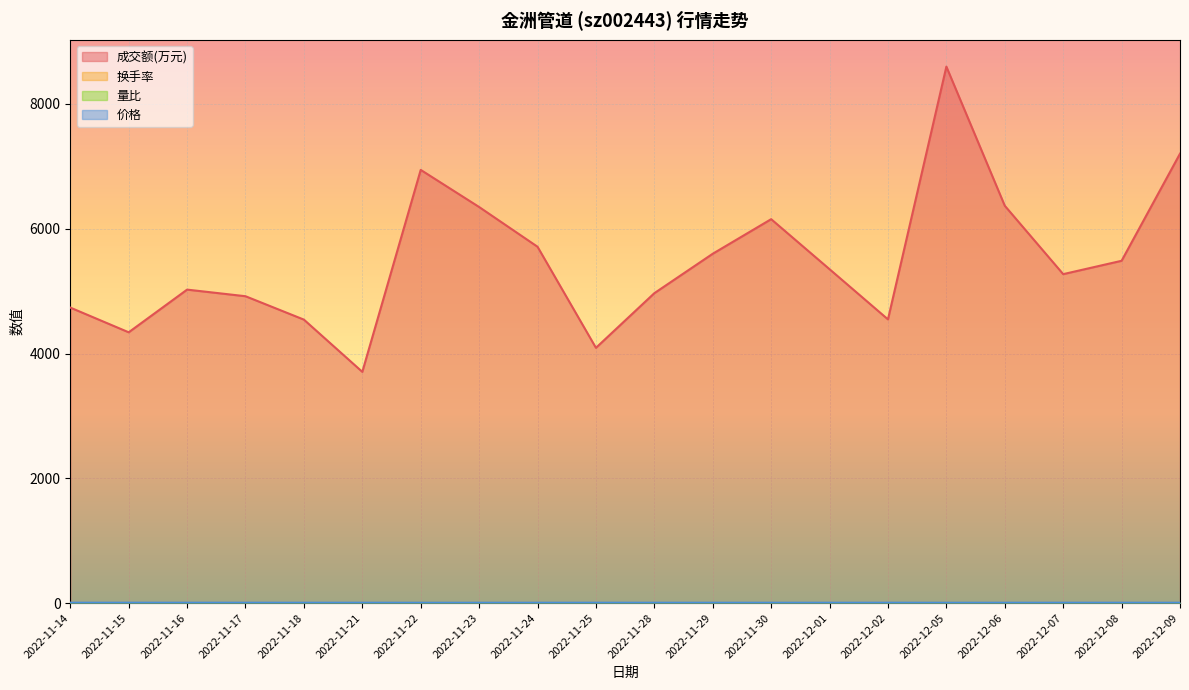

What is the difference between the 成交额(万元) values at 2022-11-16 and 2022-11-23?

1324.0